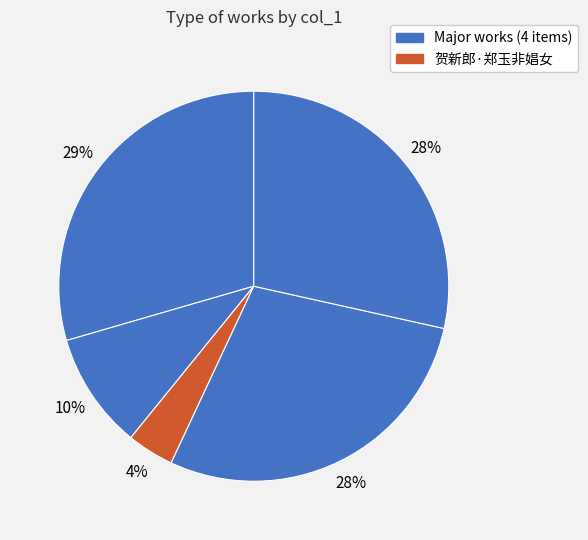

Count the number of slices in the pie.

5